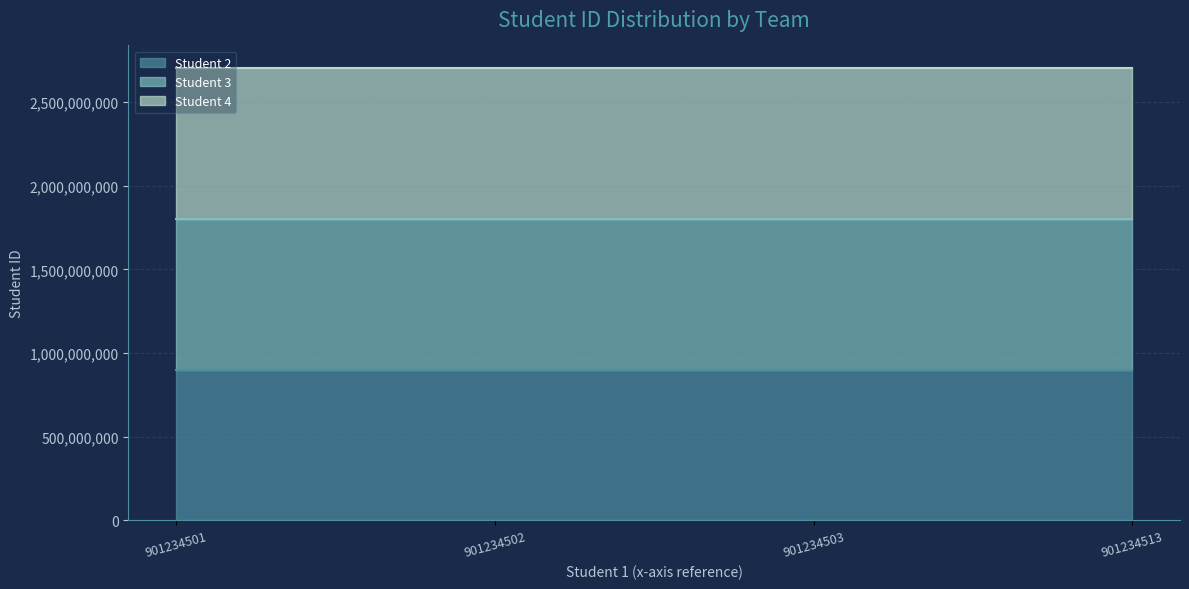

True or false: Student 2 has more than 1 interior local peaks.

False